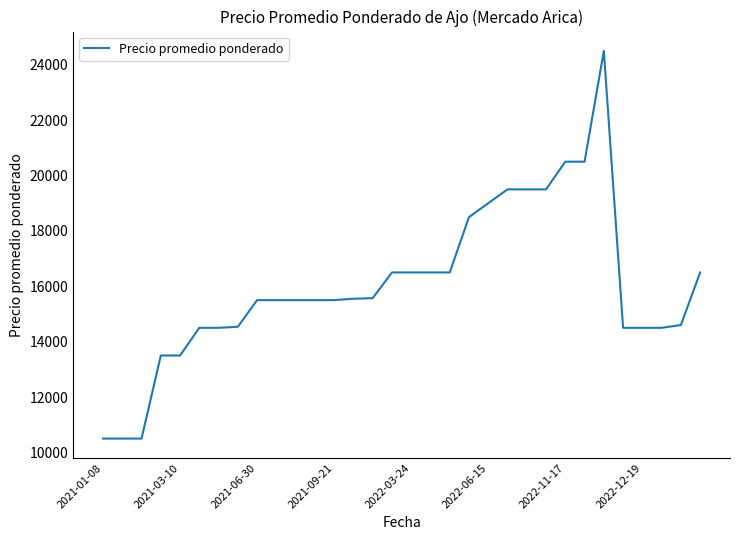

What is the greatest value displayed?

24500